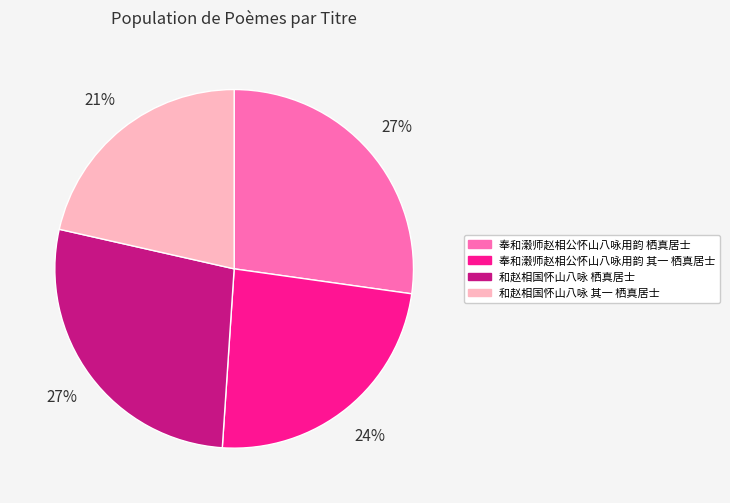

The 奉和濲师赵相公怀山八咏用韵 其一 栖真居士 slice represents 24% of the pie. True or false?

True